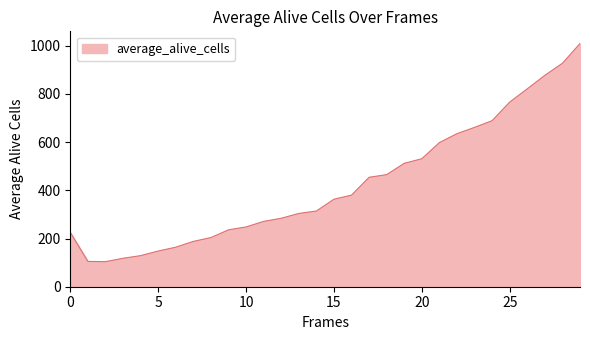

What is the greatest value displayed?

1009